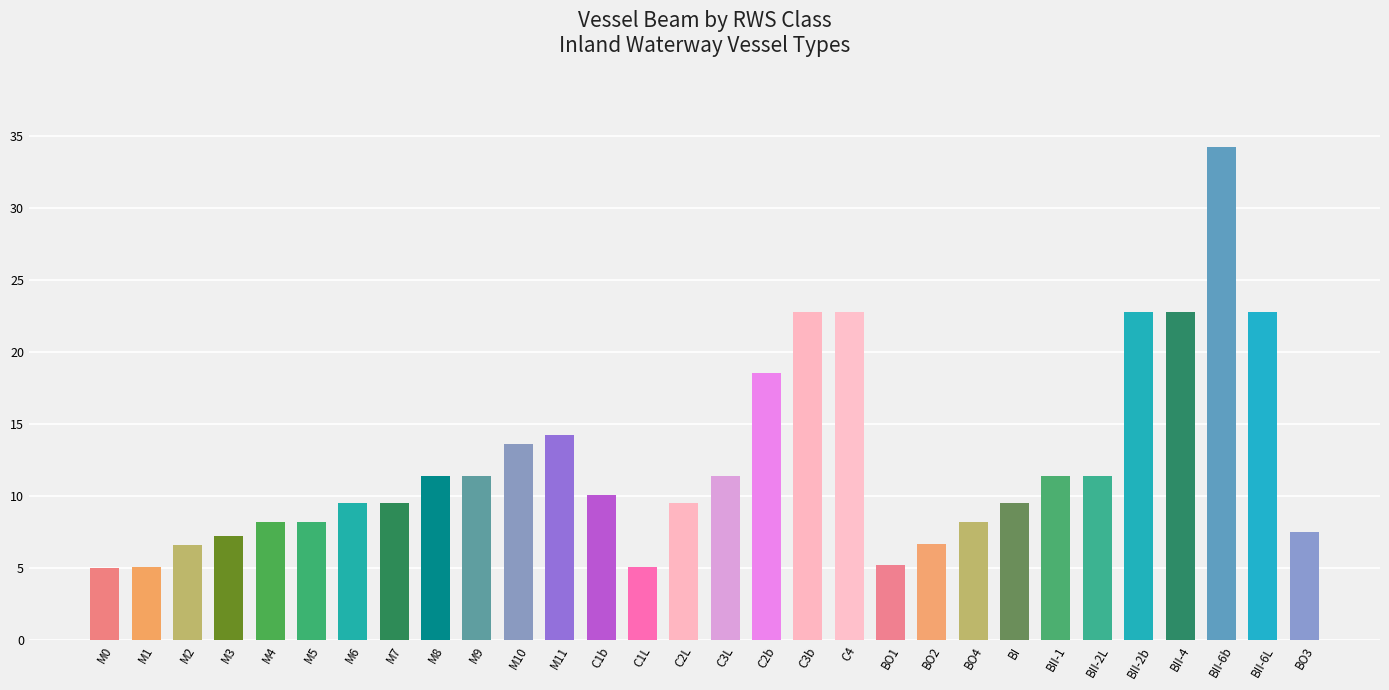

What is the value of the 2nd bar from the left?

5.1